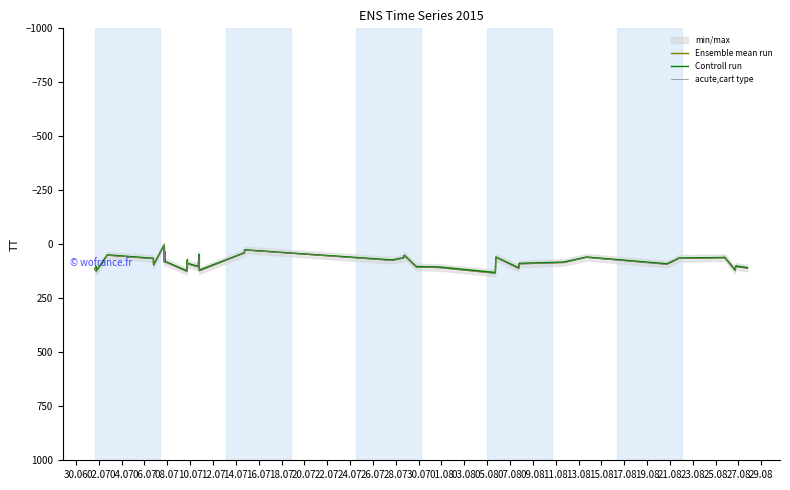

Rank the series at 10.07 from highest to lowest value.

acute,cart type, Ensemble mean run, Controll run